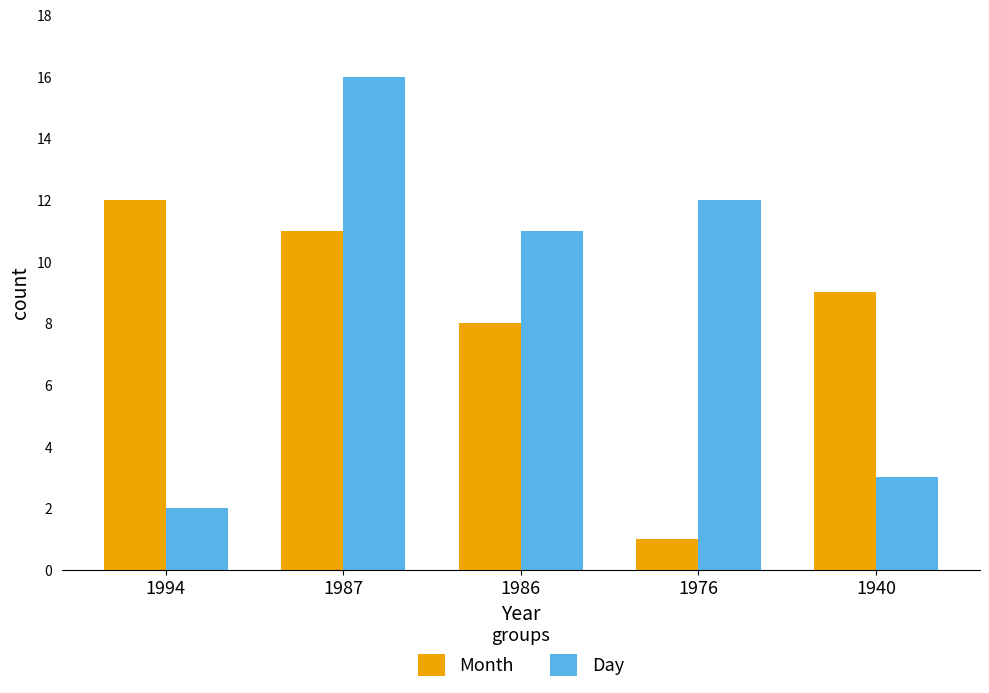

Which label corresponds to the largest value in the chart?

1987